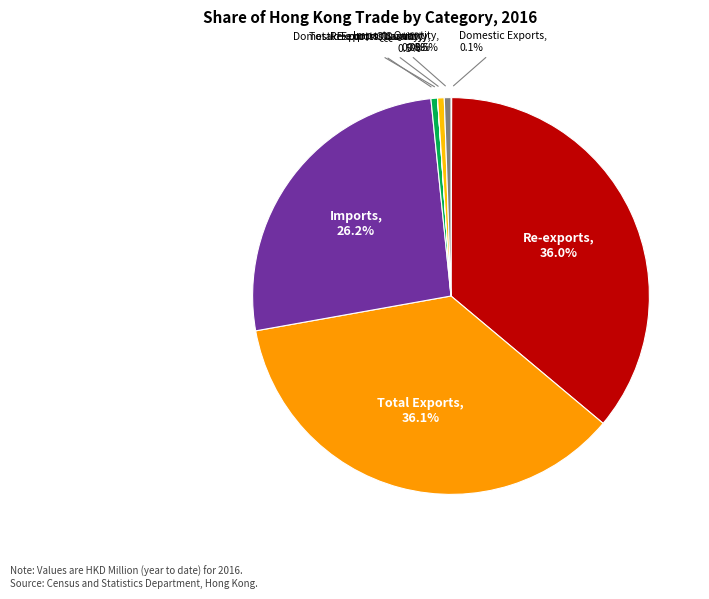

To the nearest percent, what is the difference between the largest and smallest slice percentages?

36%